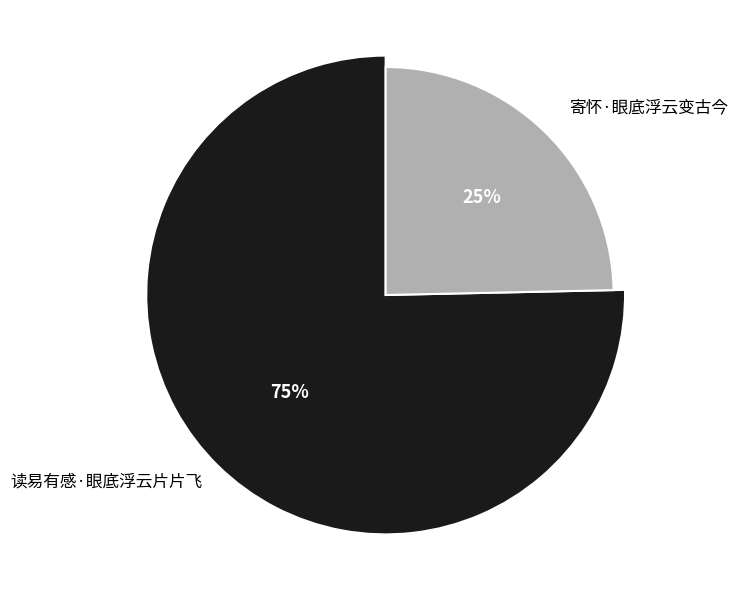

How many slices are in this pie chart?

2